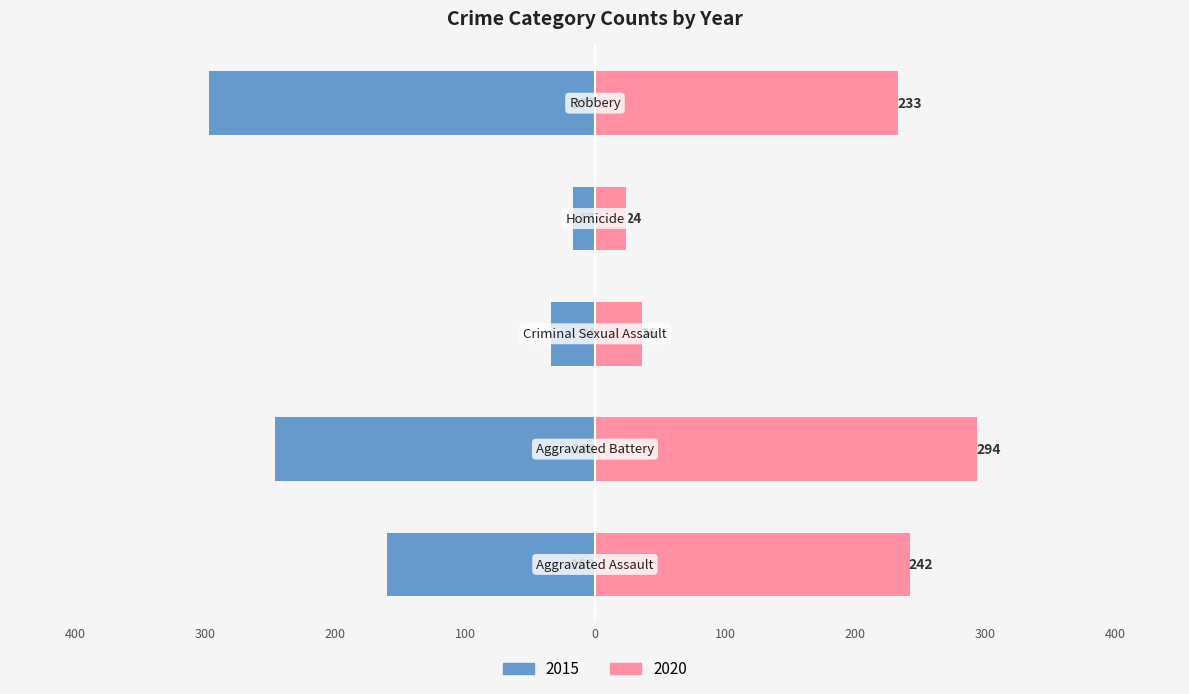

What is the minimum value shown in the chart?

15